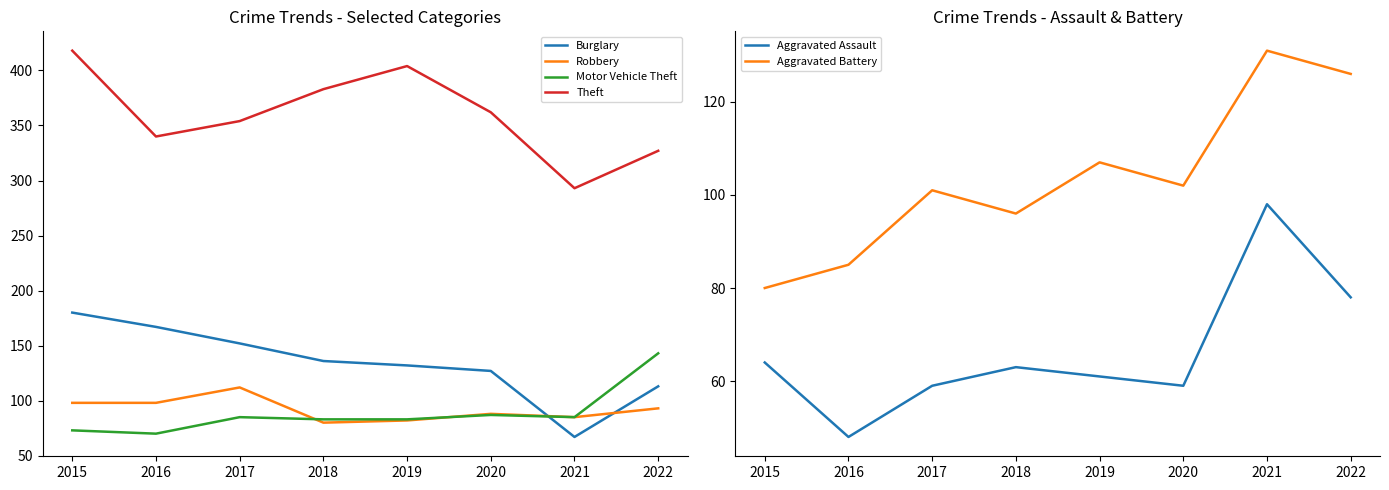

Which series has the largest total across all categories?

Theft